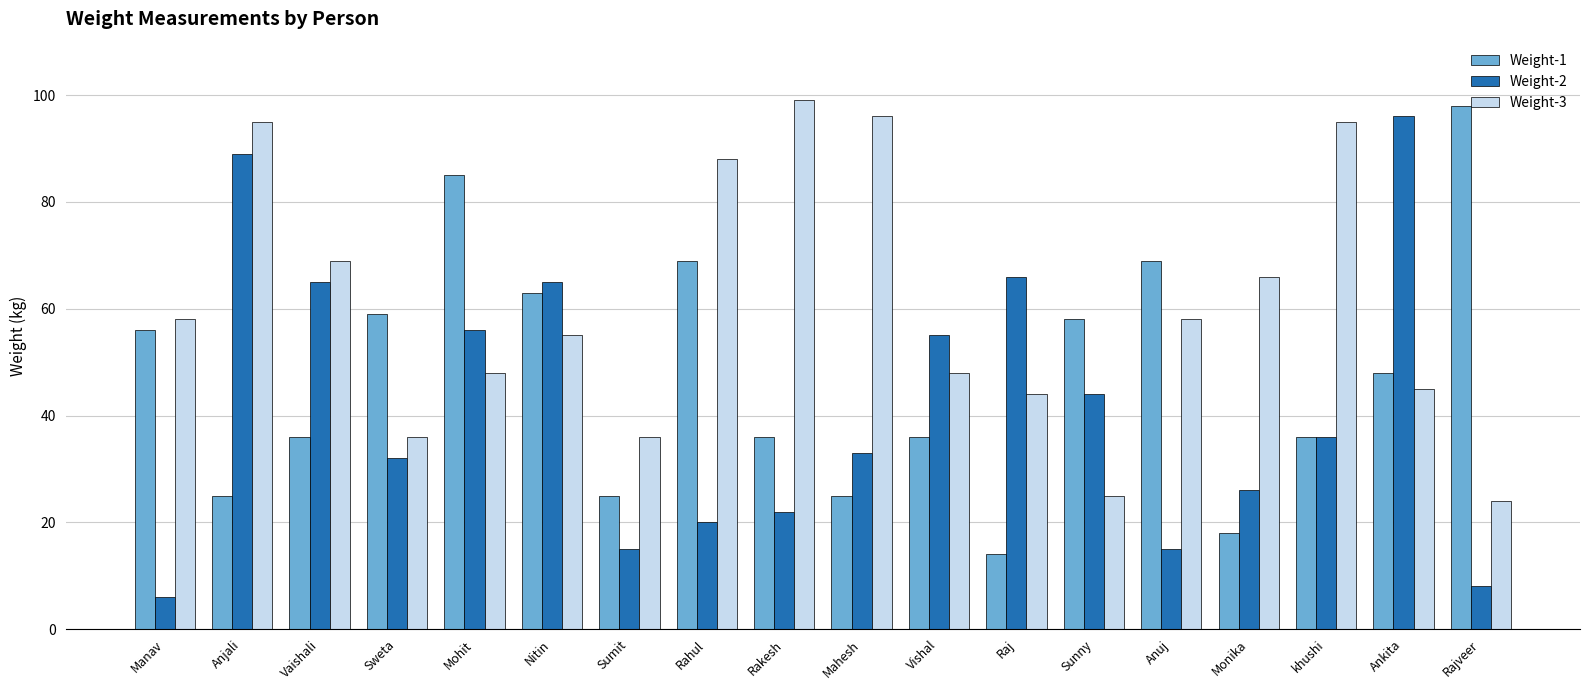

How many series are shown in this chart?

3